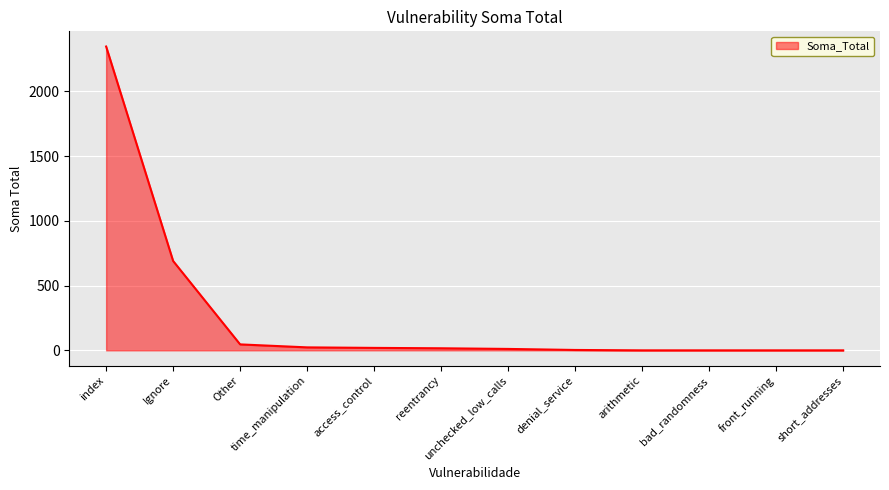

Which has a higher value, reentrancy or index?

index